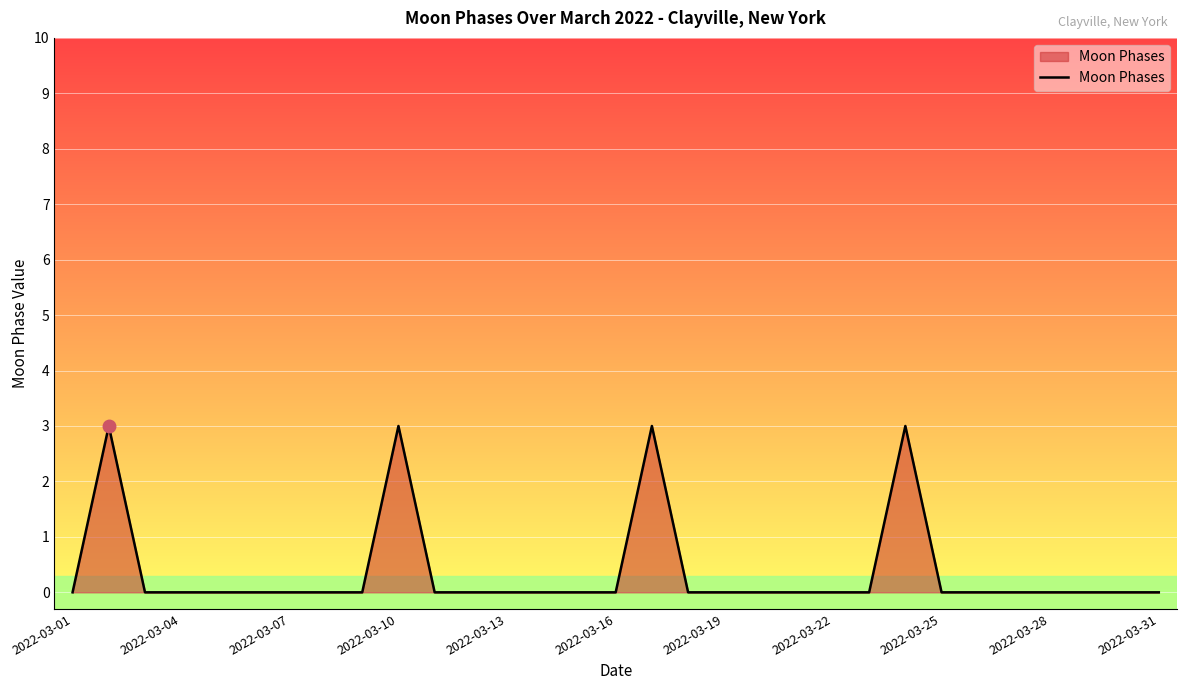

What is the maximum value shown in the chart?

3